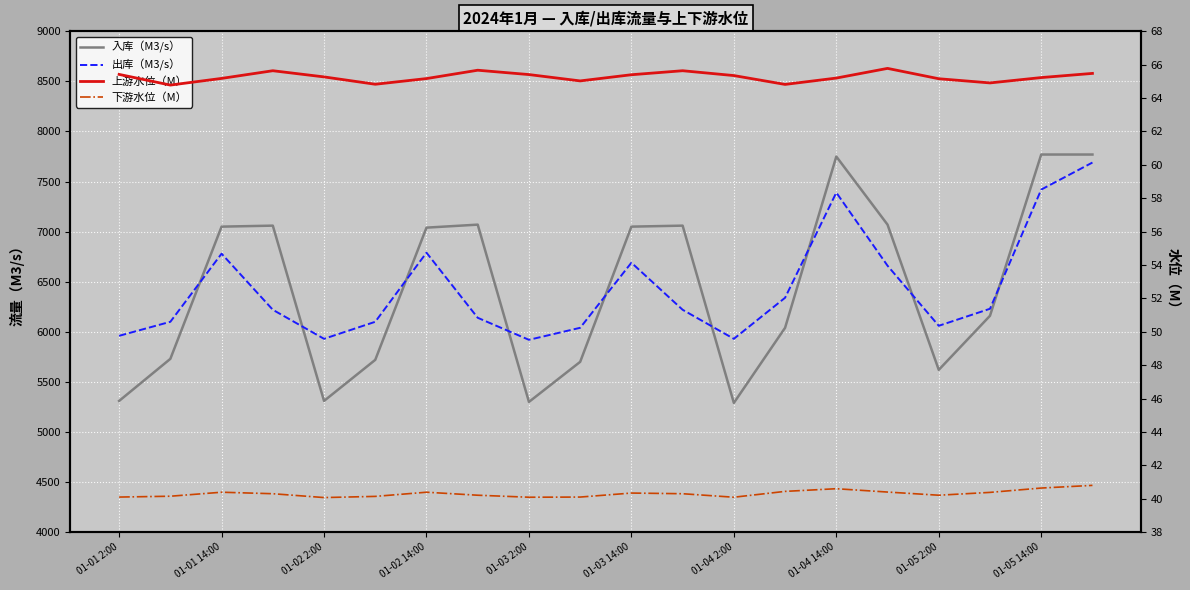

True or false: 入库（M3/s） and 上游水位（M） intersect in this chart.

False